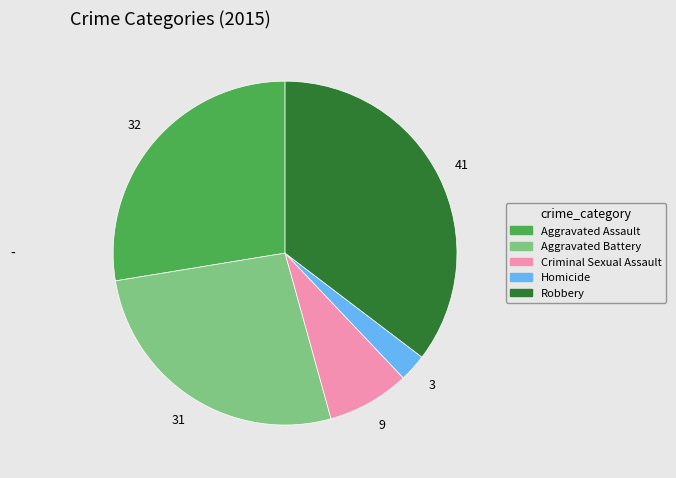

True or false: Aggravated Assault accounts for 21% of the total.

False